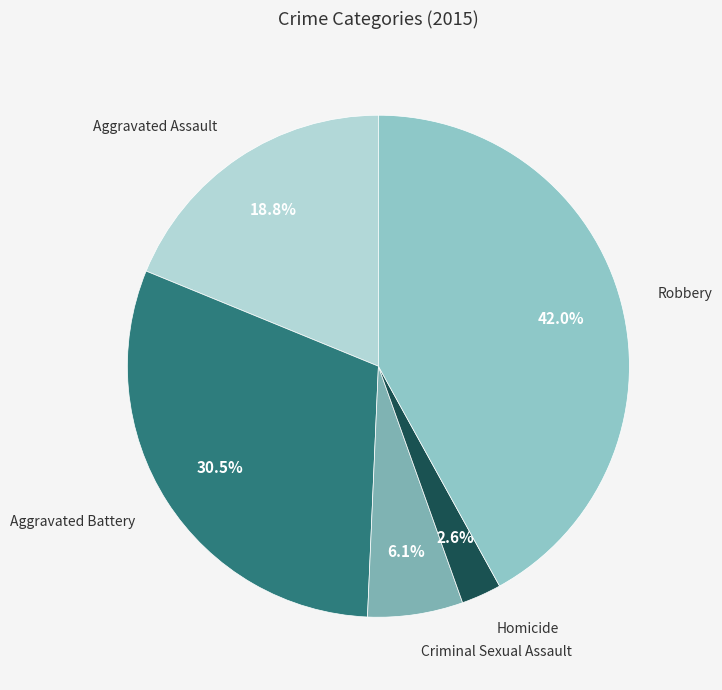

Is Aggravated Assault the majority of the pie?

No